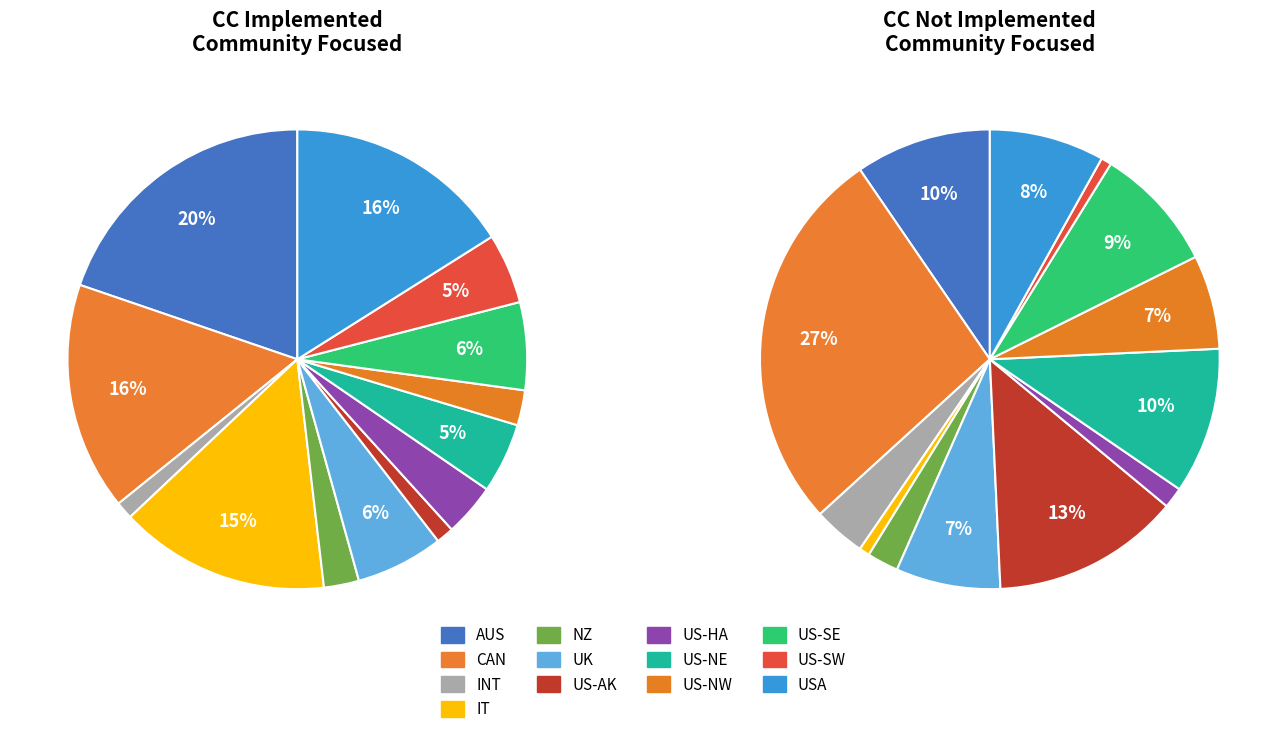

What percentage do NZ and US-SW together represent?

7.4%